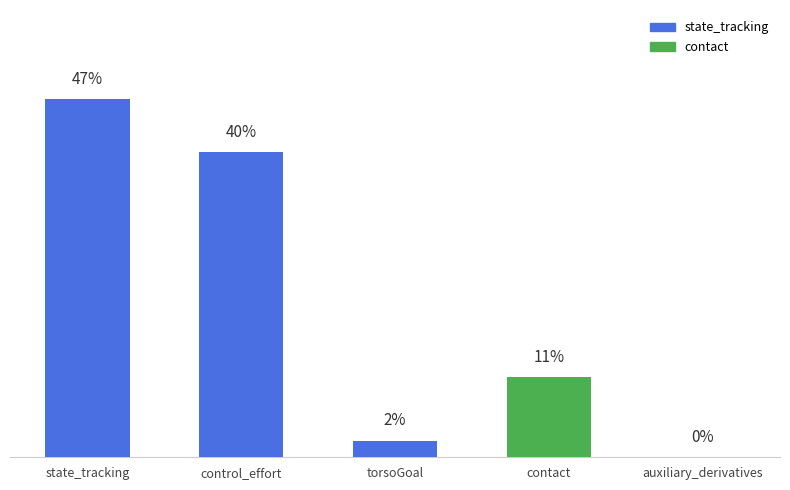

List the labels in order of value, largest first.

state_tracking, control_effort, contact, torsoGoal, auxiliary_derivatives